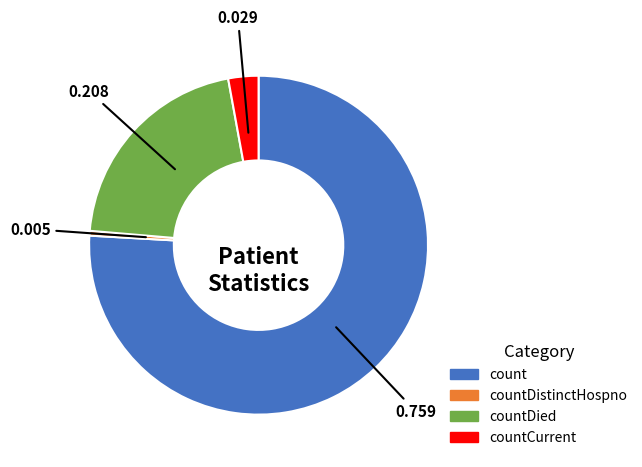

Does any single category account for the majority?

Yes